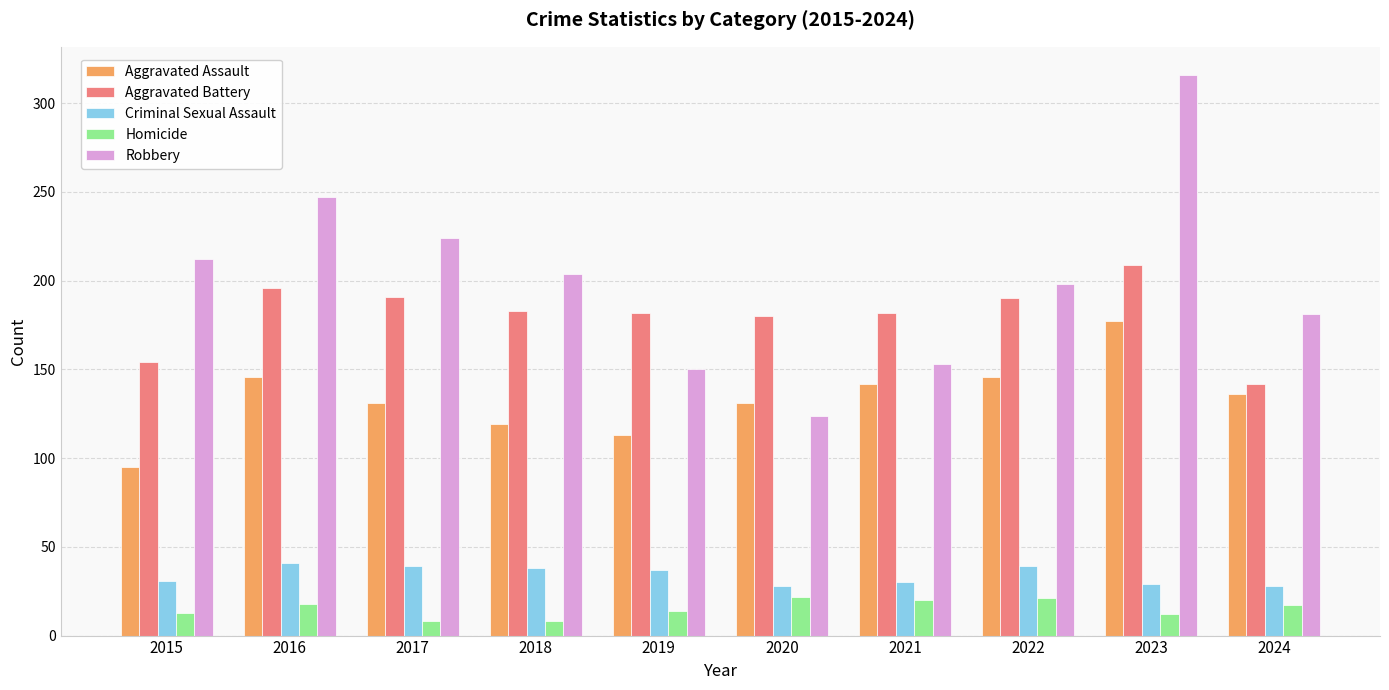

Rank the series by their maximum value, from highest to lowest.

Robbery, Aggravated Battery, Aggravated Assault, Criminal Sexual Assault, Homicide